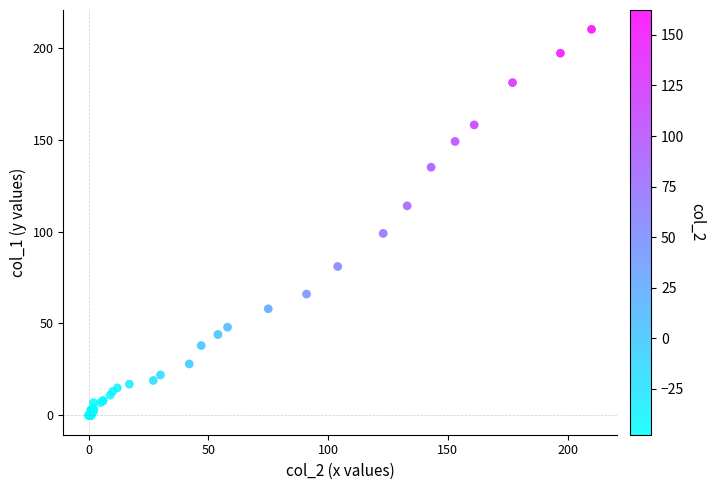

What Y value in the scatter plot is closest to 105?

99